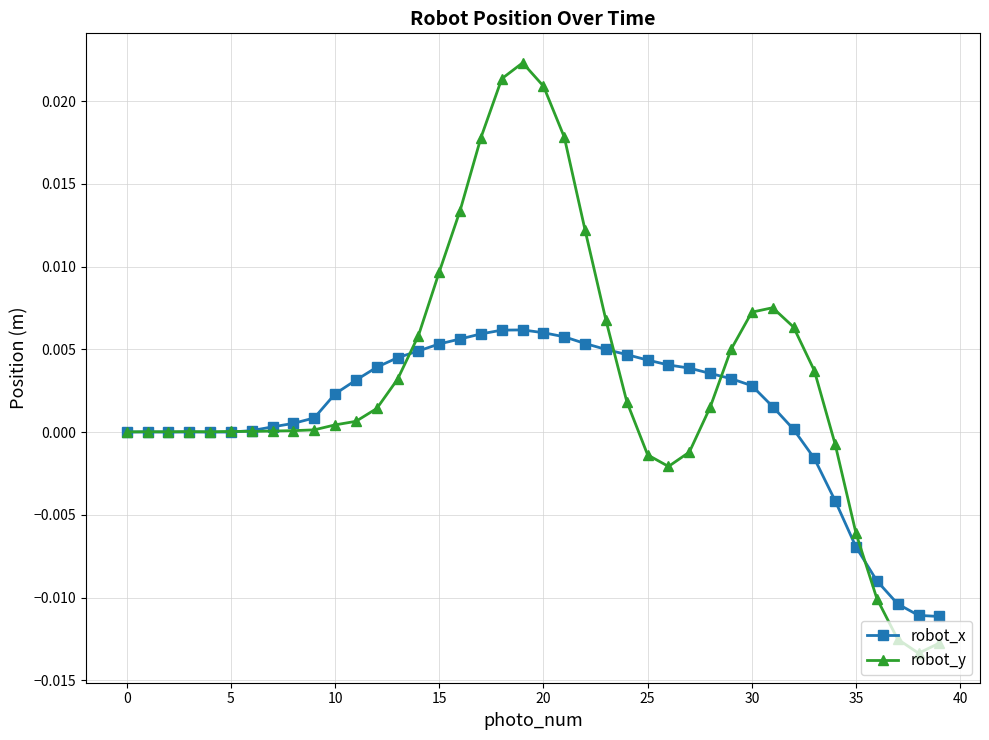

True or false: robot_y has more than 2 points higher than both neighbors.

True